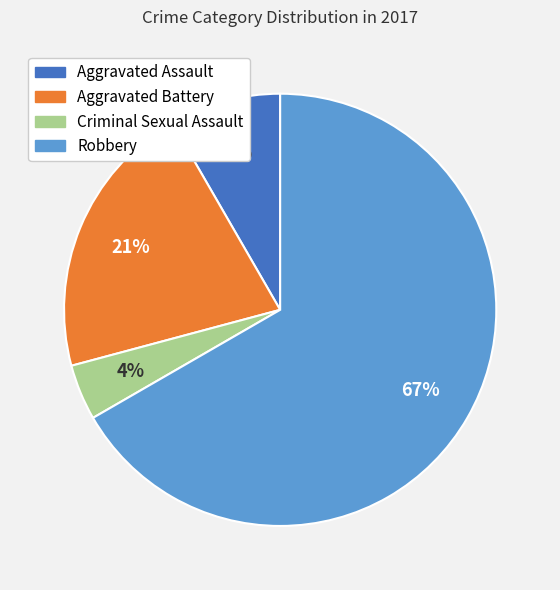

Combined, do Aggravated Battery and Robbery account for over 50%?

Yes